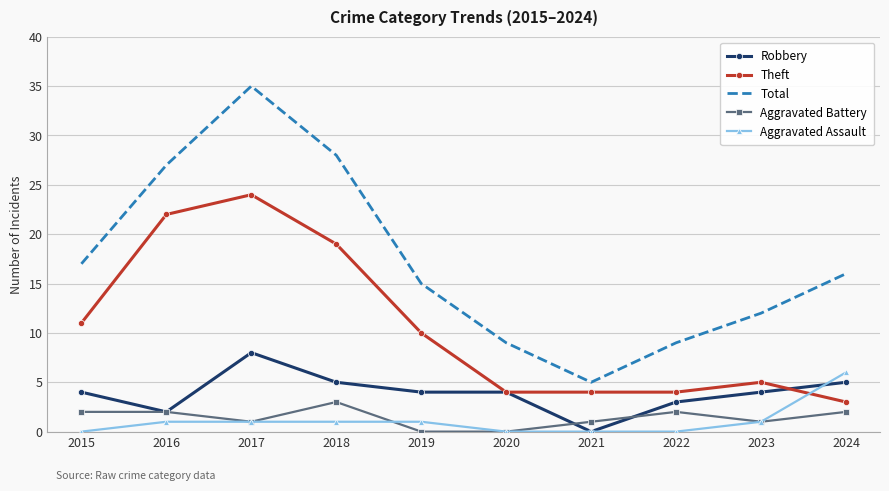

Is the value of Aggravated Assault at 2015 greater than the value of Total at 2021?

No